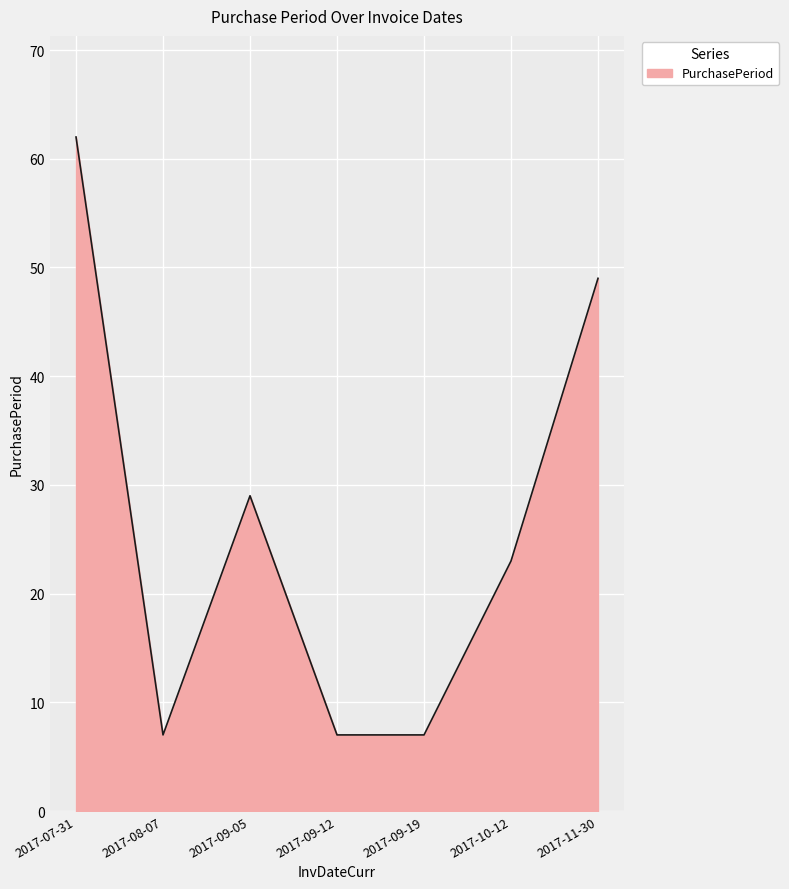

The value at 2017-07-31 is 62. True or false?

True